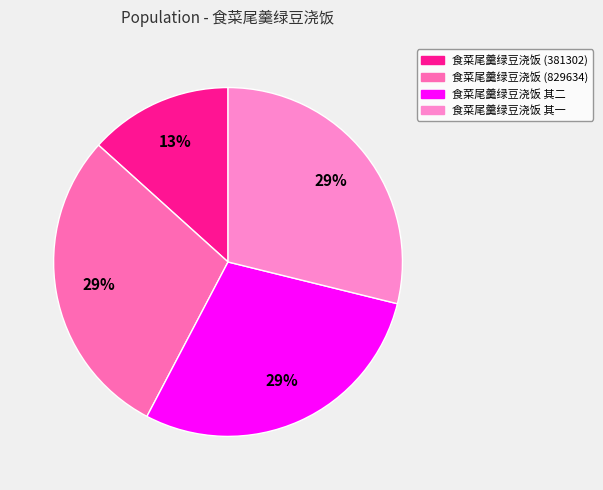

Which category has the biggest portion of the pie?

食菜尾羹绿豆浇饭 (829634)